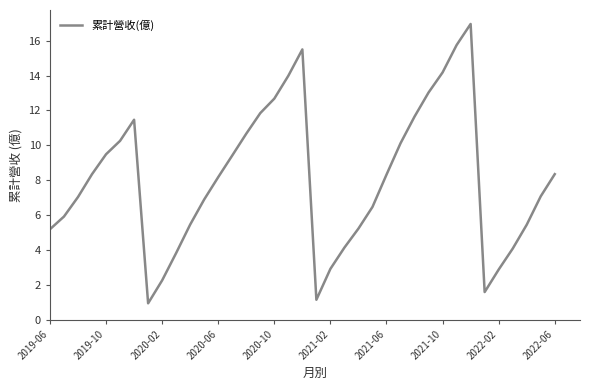

What is the maximum value shown in the chart?

17.0